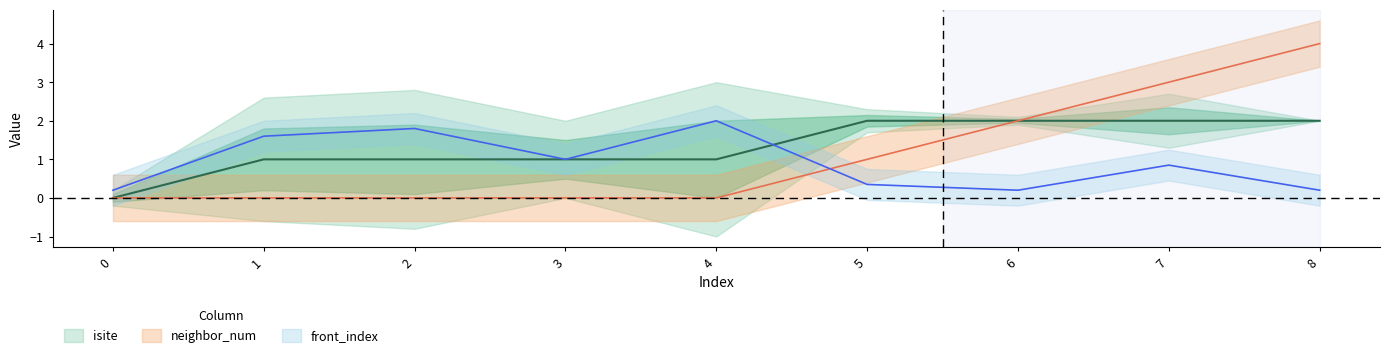

The neighbor_num series shows 2.0 at 6. True or false?

True